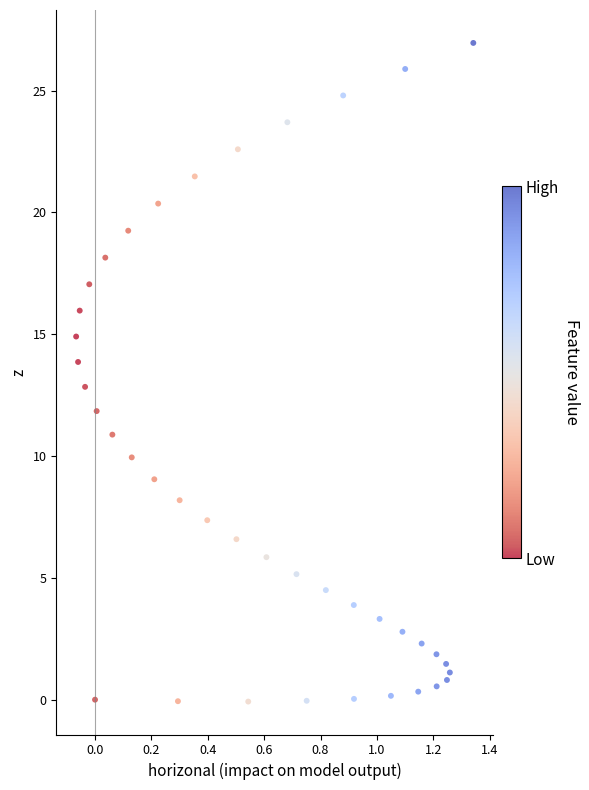

What is the range of Y values (max minus min)?

27.0